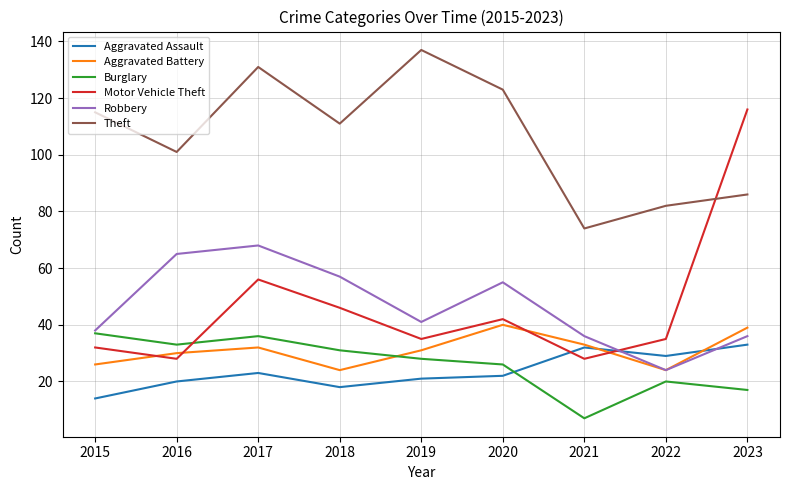

What is the minimum value shown in the chart?

7